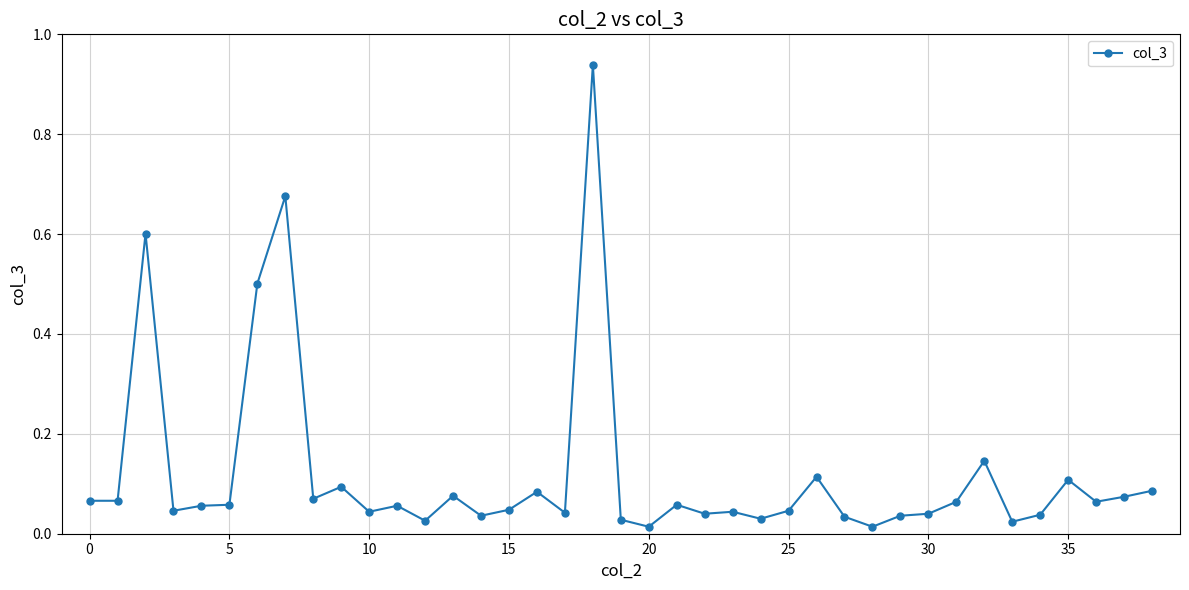

What is the value of the 3rd point from the left?

0.6